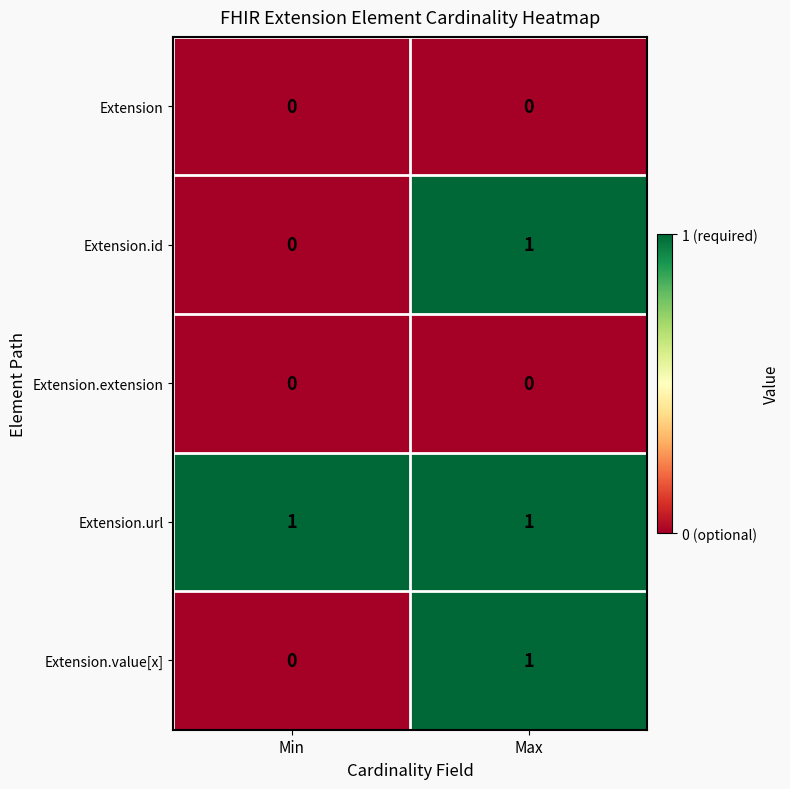

Reading right to left, what are all the values shown in this chart?

Extension: 0	0
Extension.id: 1	0
Extension.extension: 0	0
Extension.url: 1	1
Extension.value[x]: 1	0